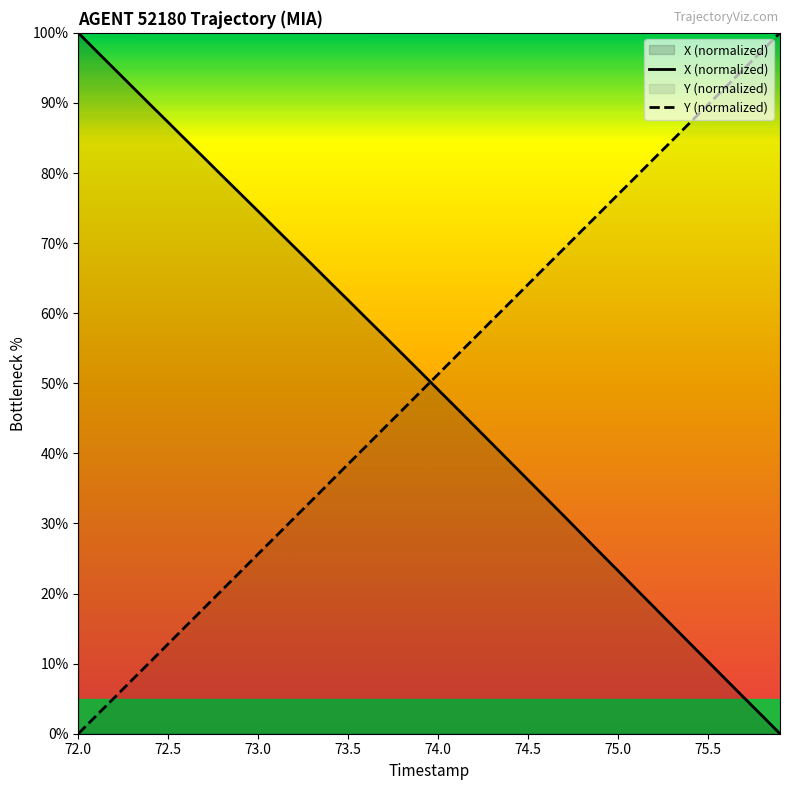

Which series has the widest spread of values?

X